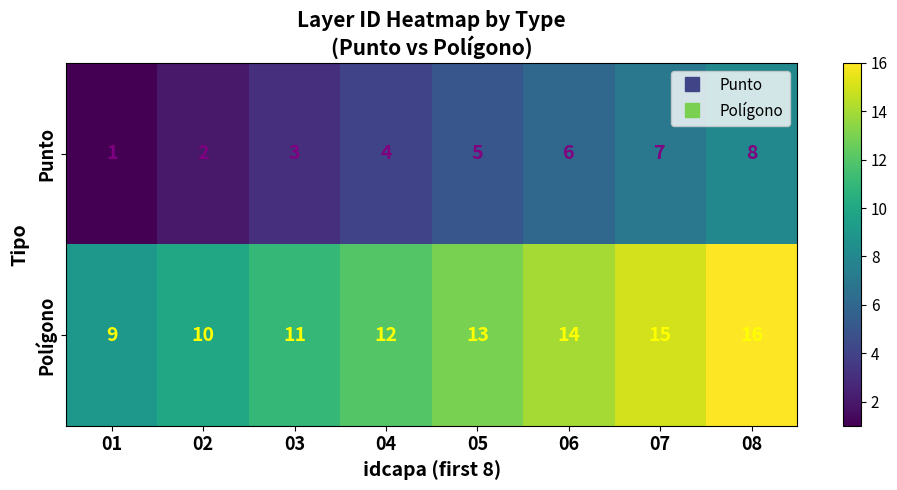

What is the greatest value displayed?

16